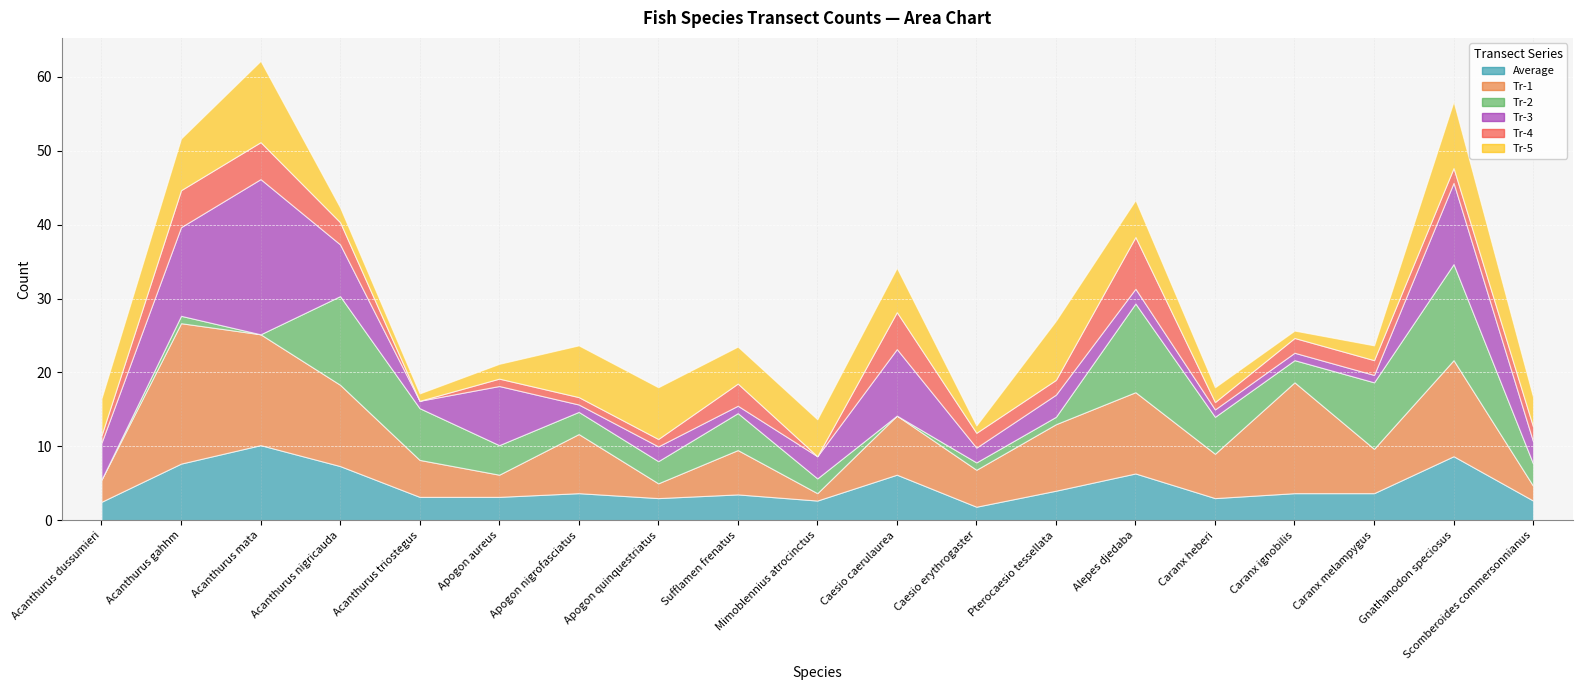

How many intersections are there between Tr-1 and Tr-5?

6